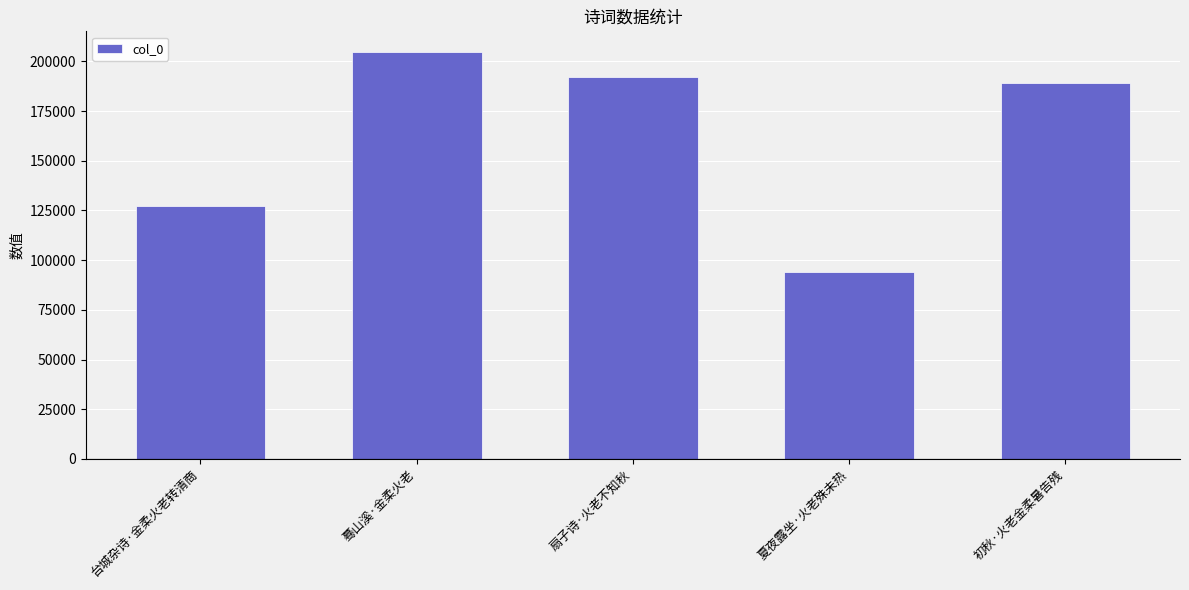

What is the ratio of the value at 夏夜露坐·火老殊未热 to the value at 扇子诗·火老不知秋?

0.5